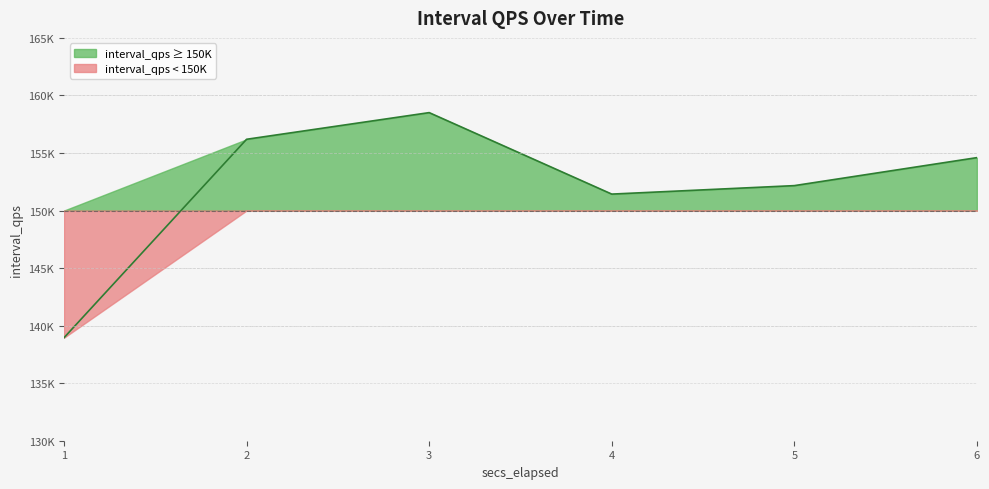

True or false: there are more than 1 points higher than both neighbors.

False